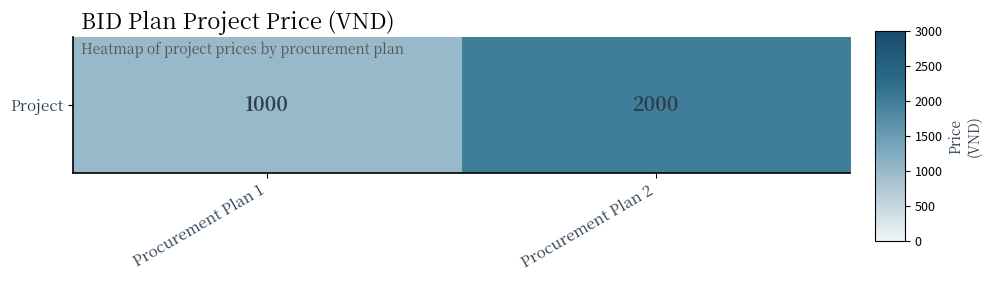

Reading right to left, extract all data points from this chart.

Procurement Plan 2=2000	Procurement Plan 1=1000